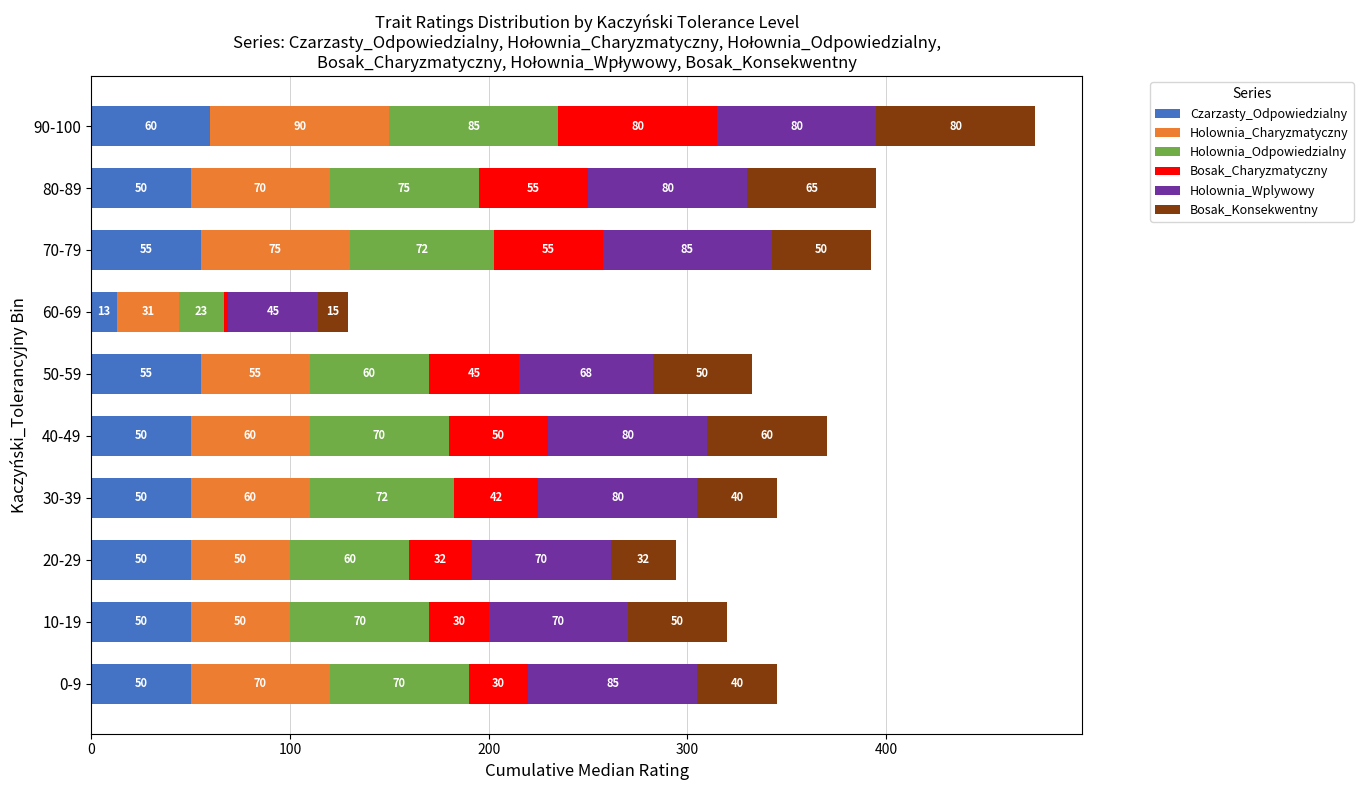

At which label does Czarzasty_Odpowiedzialny reach its peak?

90-100